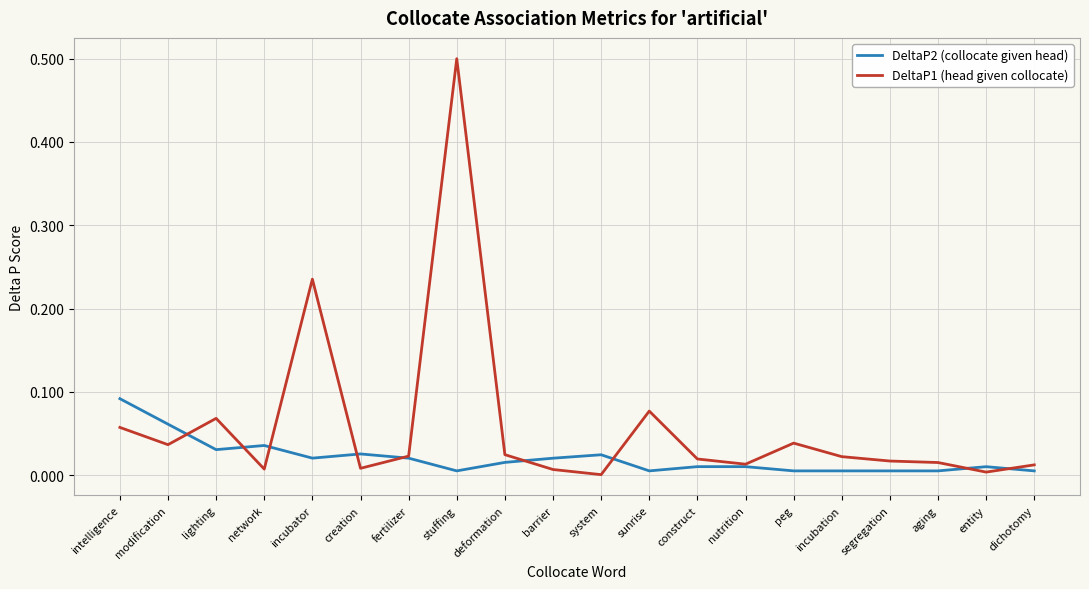

Is it true that DeltaP2 (collocate given head) equals 0.0 at creation?

True